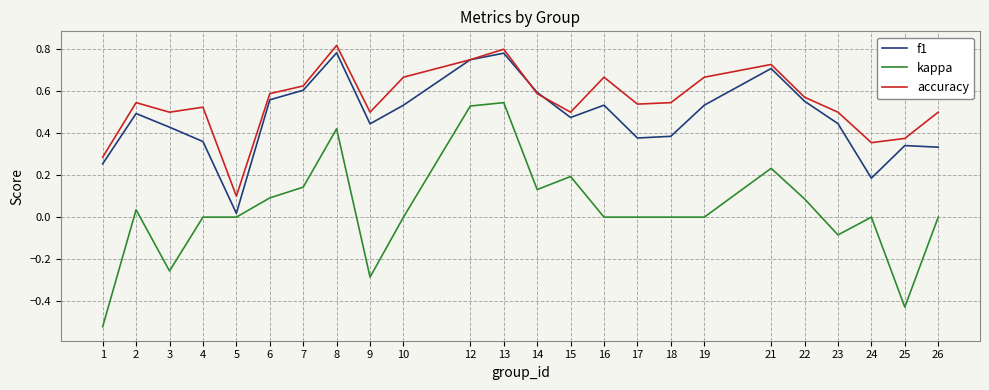

Which series has the widest spread of values?

kappa